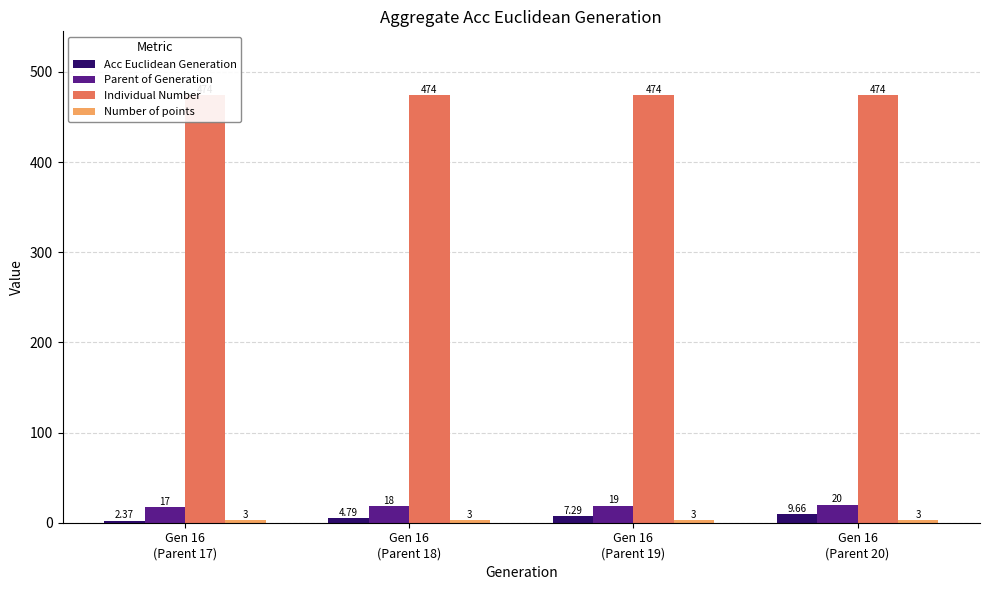

At which category is the sum across all series the highest?

Gen 16
(Parent 20)